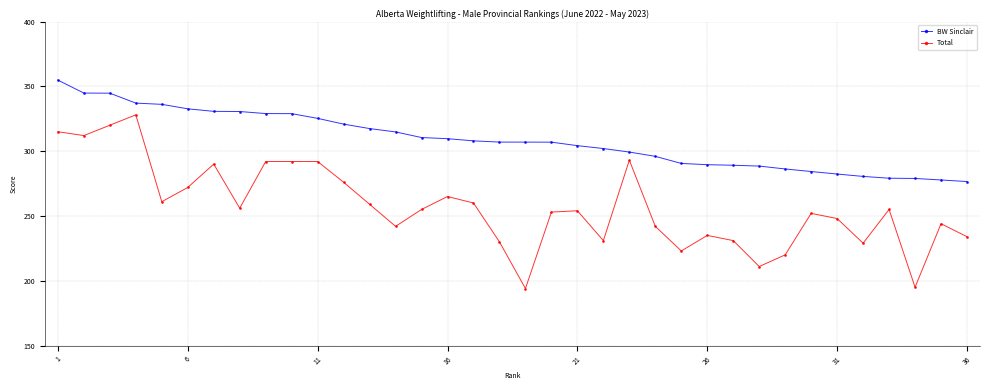

True or false: Total has more than 1 interior local peaks.

True